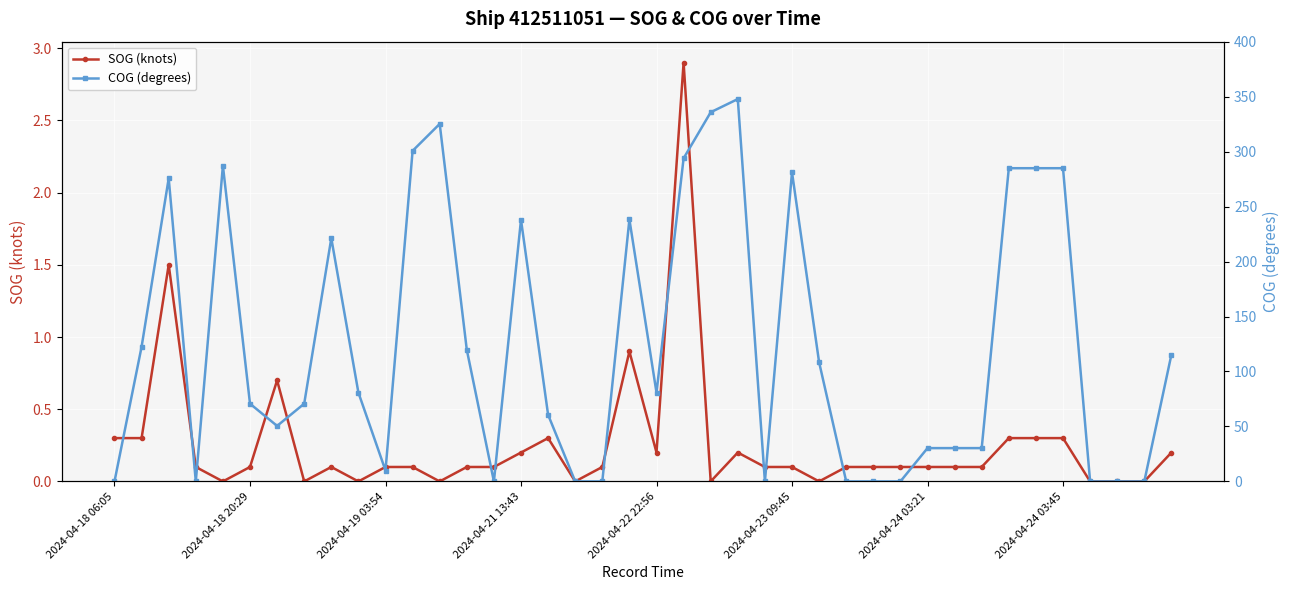

How many distinct data groups are displayed?

2